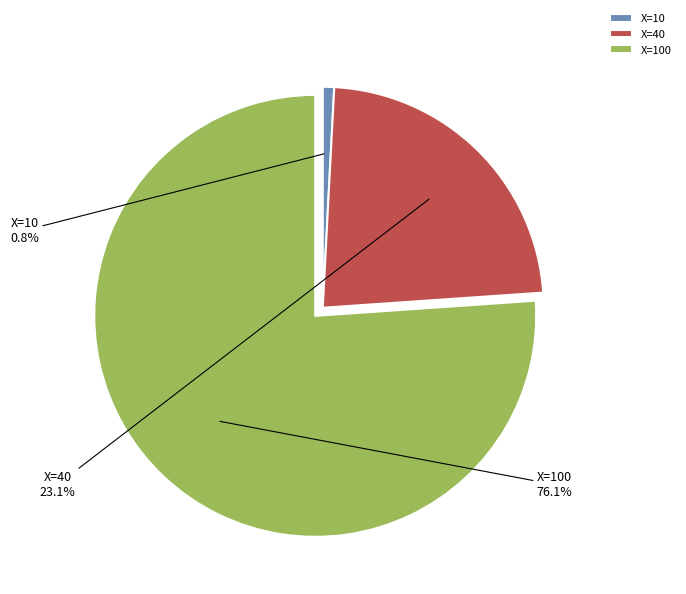

To the nearest percent, what is the average slice percentage?

33%